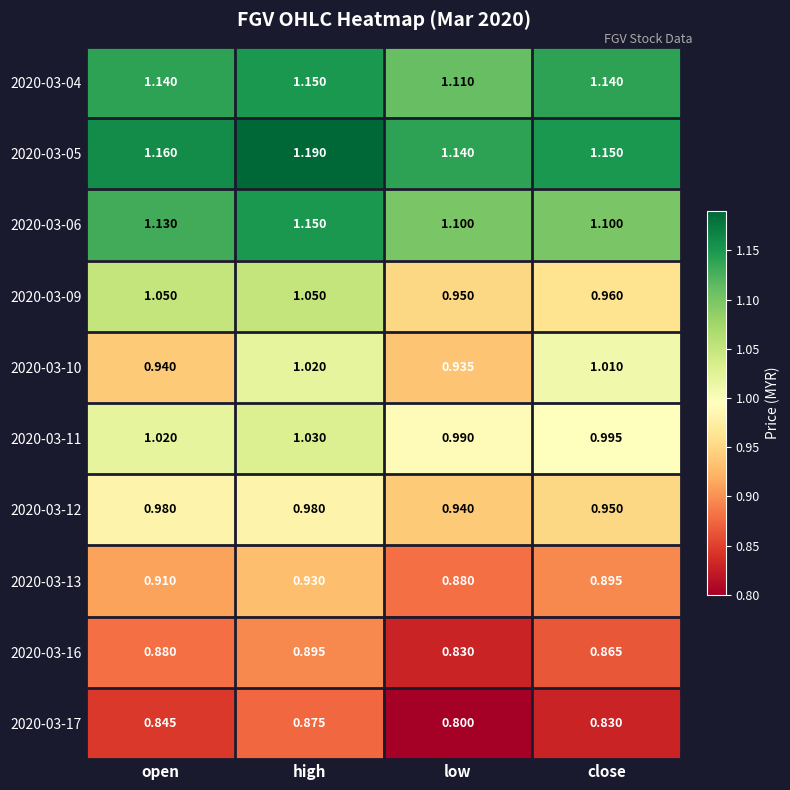

At which category does the chart reach its peak across all series?

high